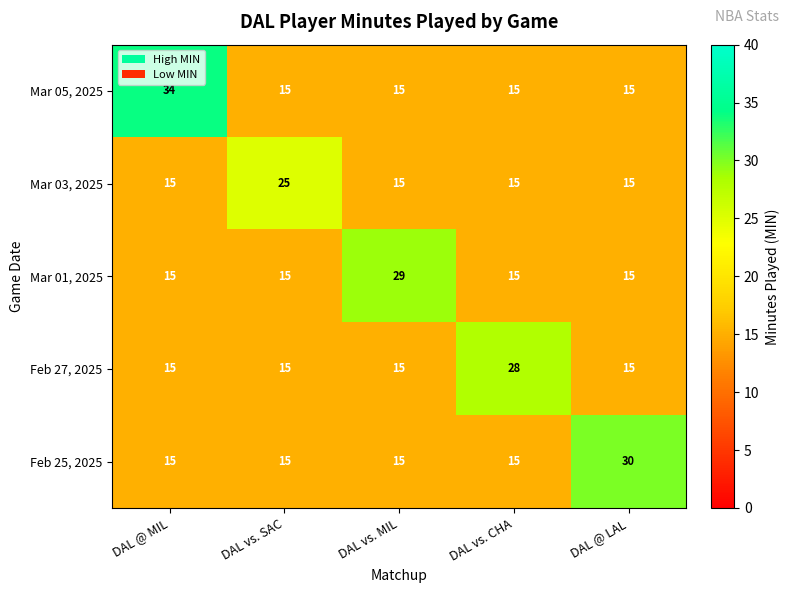

At which category is the sum across all series the highest?

DAL @ MIL